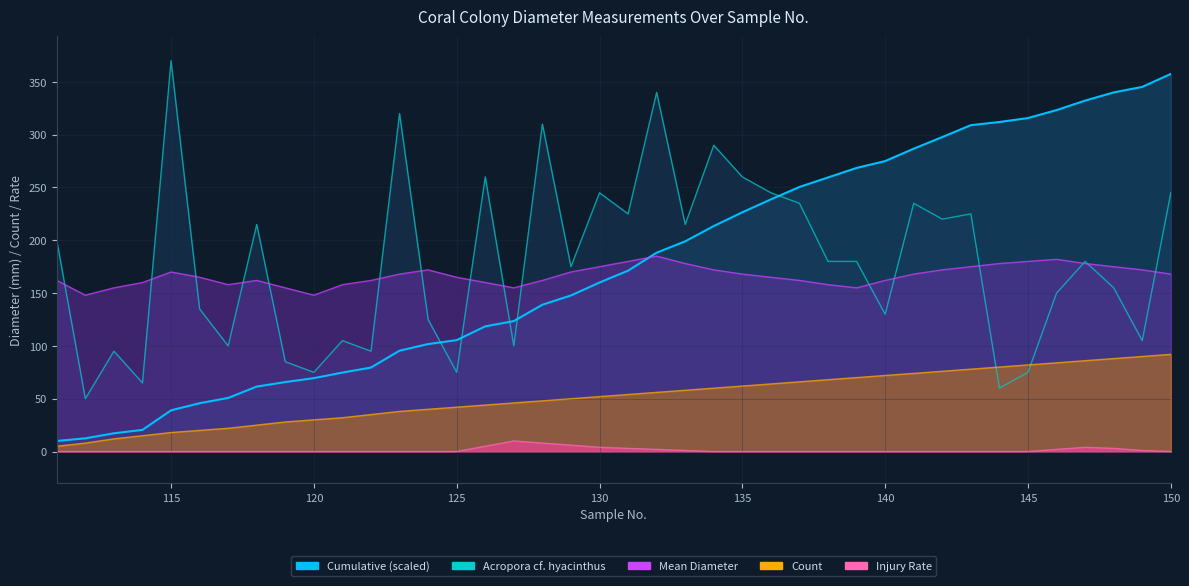

List the series in order of their peak value, highest first.

Acropora cf. hyacinthus, Cumulative, Mean Diameter, Count, Injury Rate